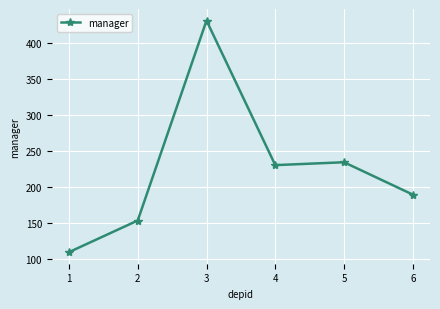

Reading left to right, transcribe all the data shown in this chart.

109	153	431	230	234	189